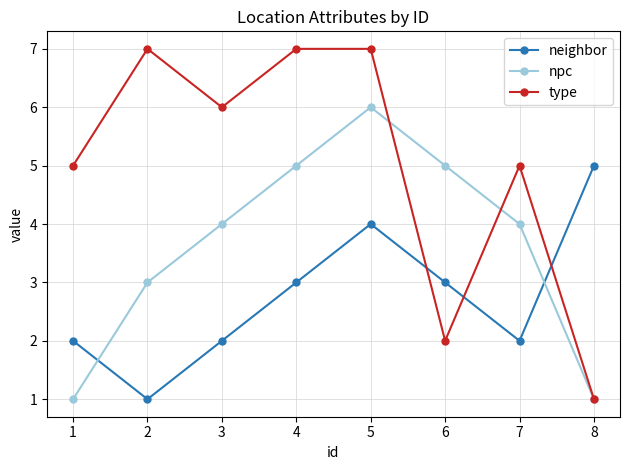

What is the spread (max minus min) of values at 8?

4